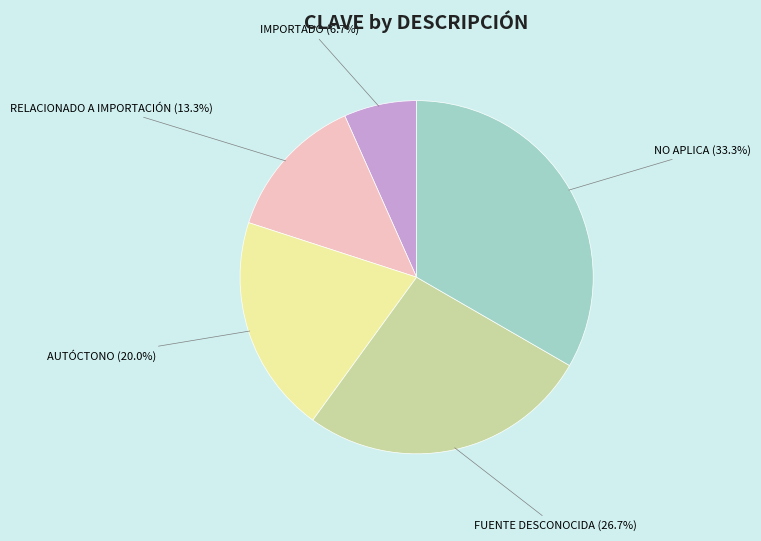

Is there a majority slice in this chart?

No